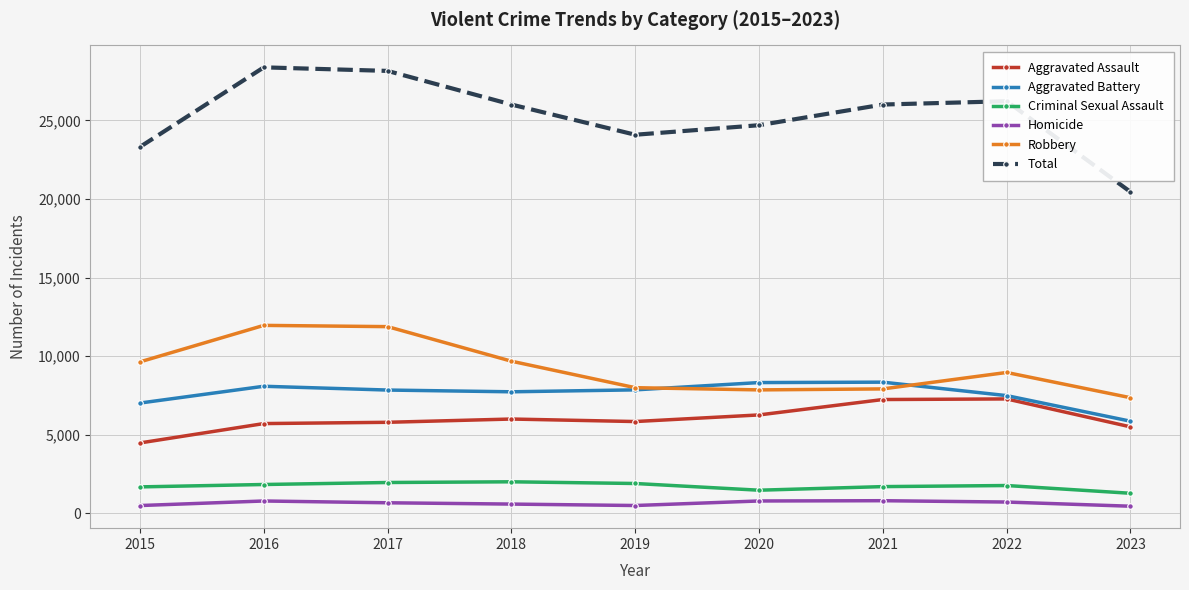

What is the spread (max minus min) of values at 2019?

23592